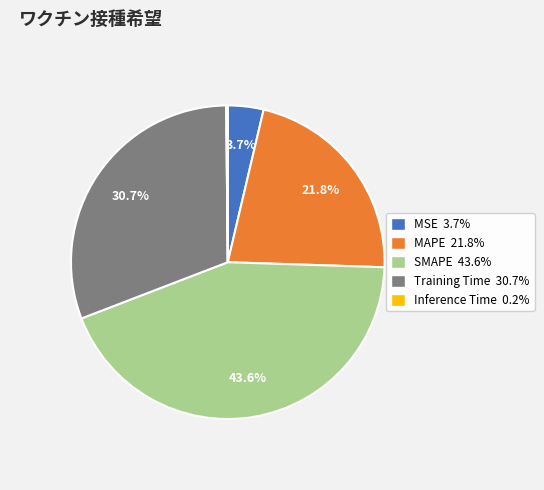

To the nearest percent, what is the combined percentage of MAPE and MSE?

26%